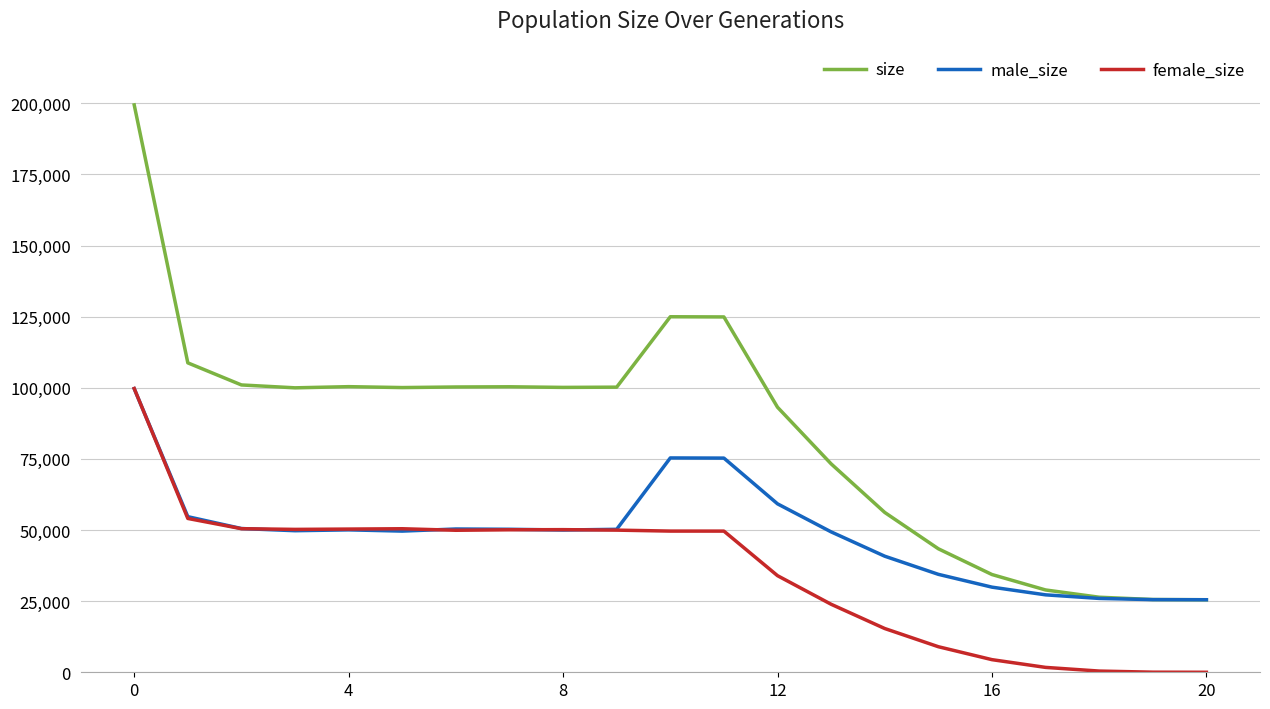

Is this an area chart (filled region under the line)?

No